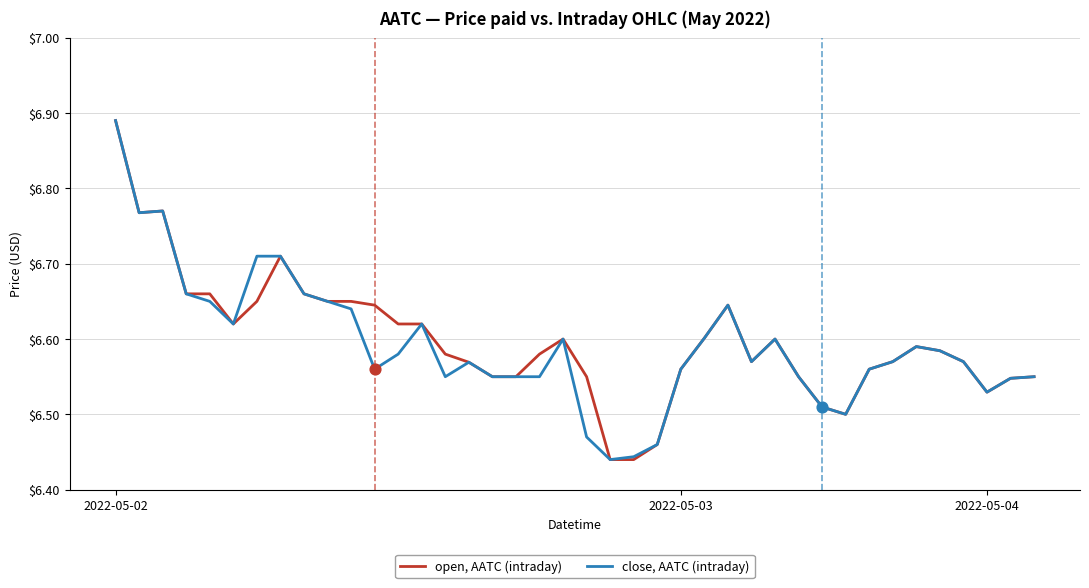

At how many categories does at least one series exceed 6?

40